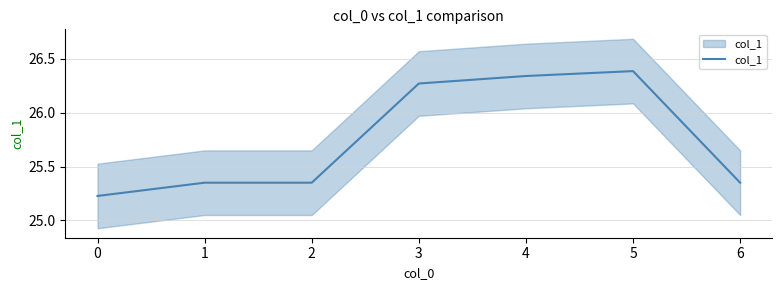

True or false: there are more than 2 points higher than both neighbors.

False